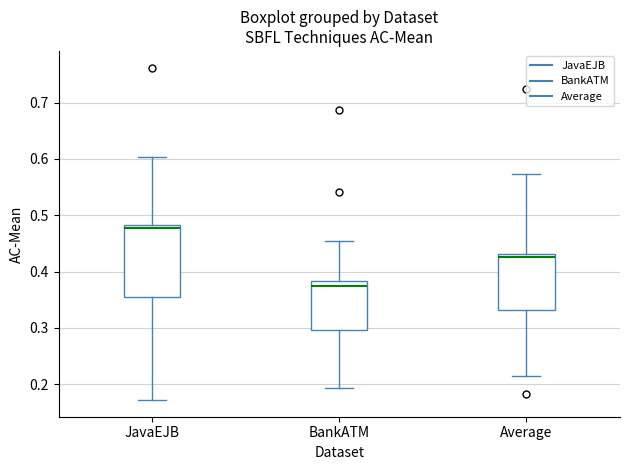

Reading left to right, read every box against the y-axis: the position of its median line, the range the box covers, and the ends of its whiskers. The values are not printed on the chart, so give them approximately, as read against the axis.

JavaEJB: median 0.48 (just below the box's upper edge), box 0.36 to 0.48, whiskers 0.17 to 0.60
BankATM: median 0.37, box 0.30 to 0.38, whiskers 0.19 to 0.46
Average: median 0.43 (just below the box's upper edge), box 0.33 to 0.43, whiskers 0.22 to 0.57